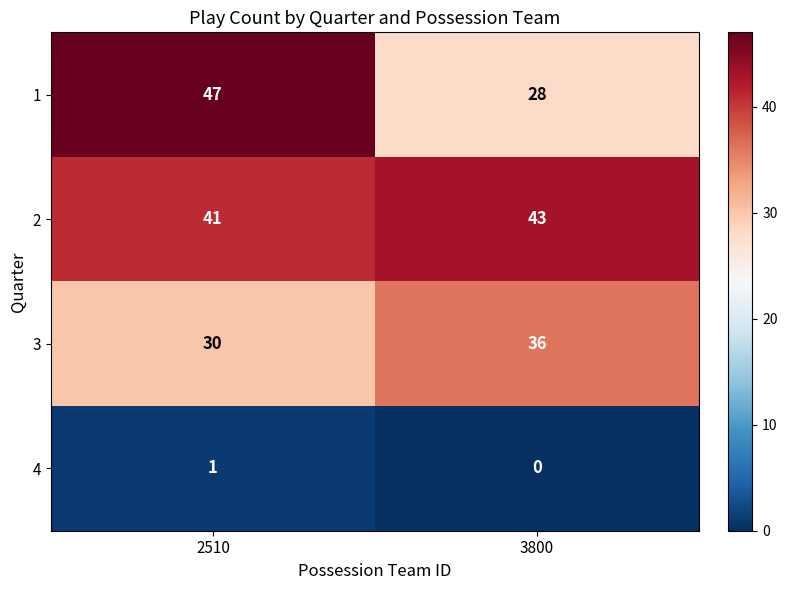

Which category has the lowest value across all series?

3800